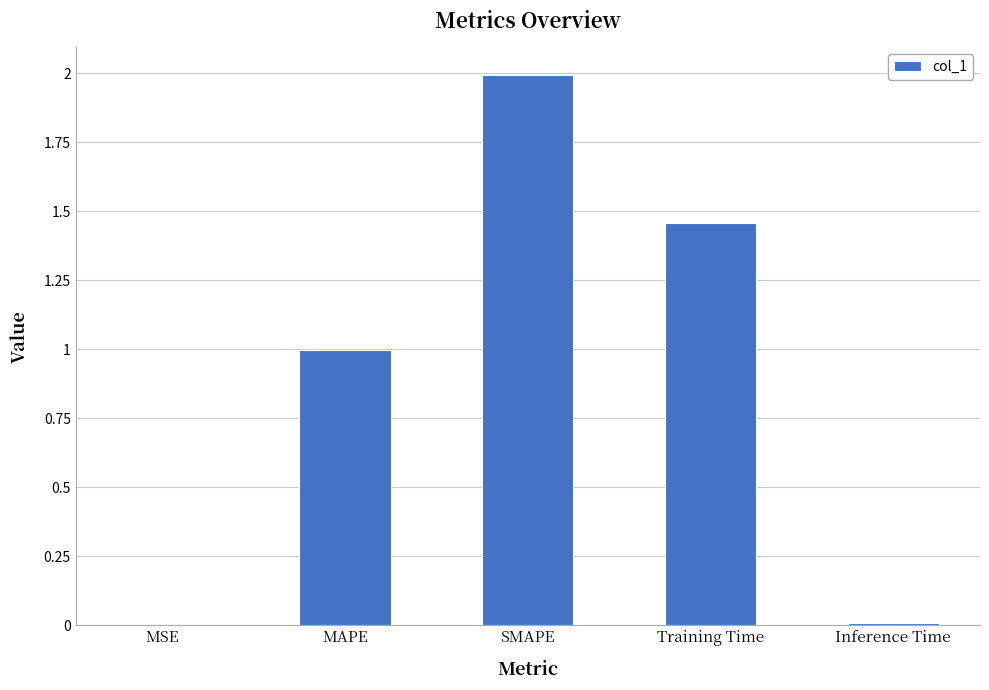

Approximately how many times larger is the value at Training Time compared to SMAPE?

0.7